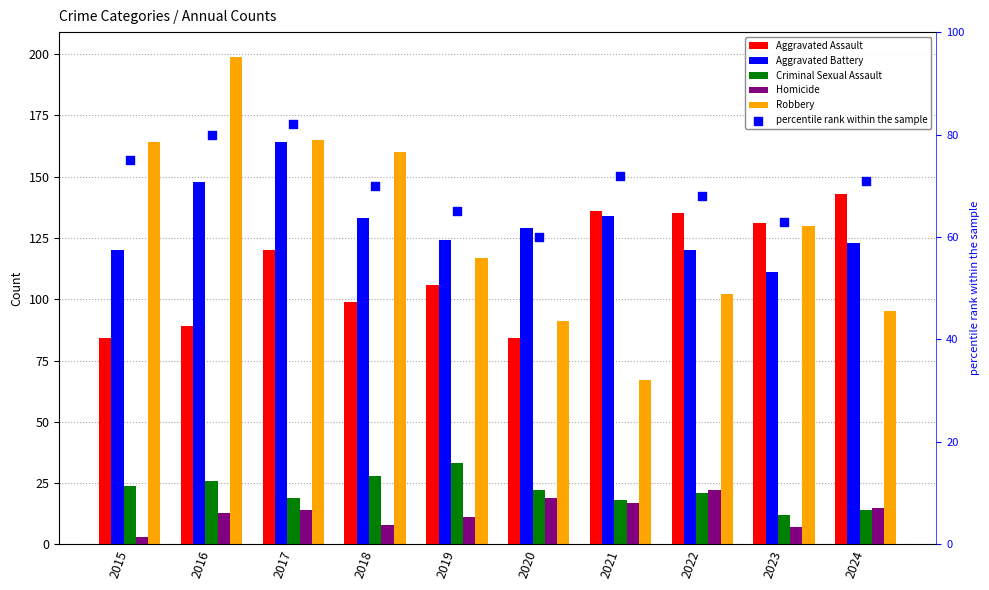

Which series reaches the minimum Y coordinate?

Homicide